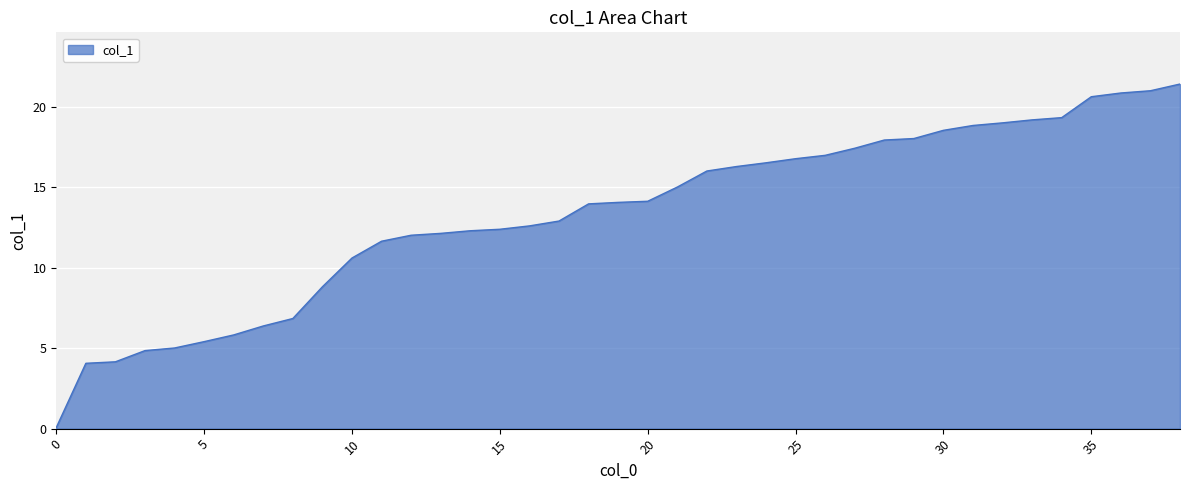

What is the greatest value displayed?

21.4